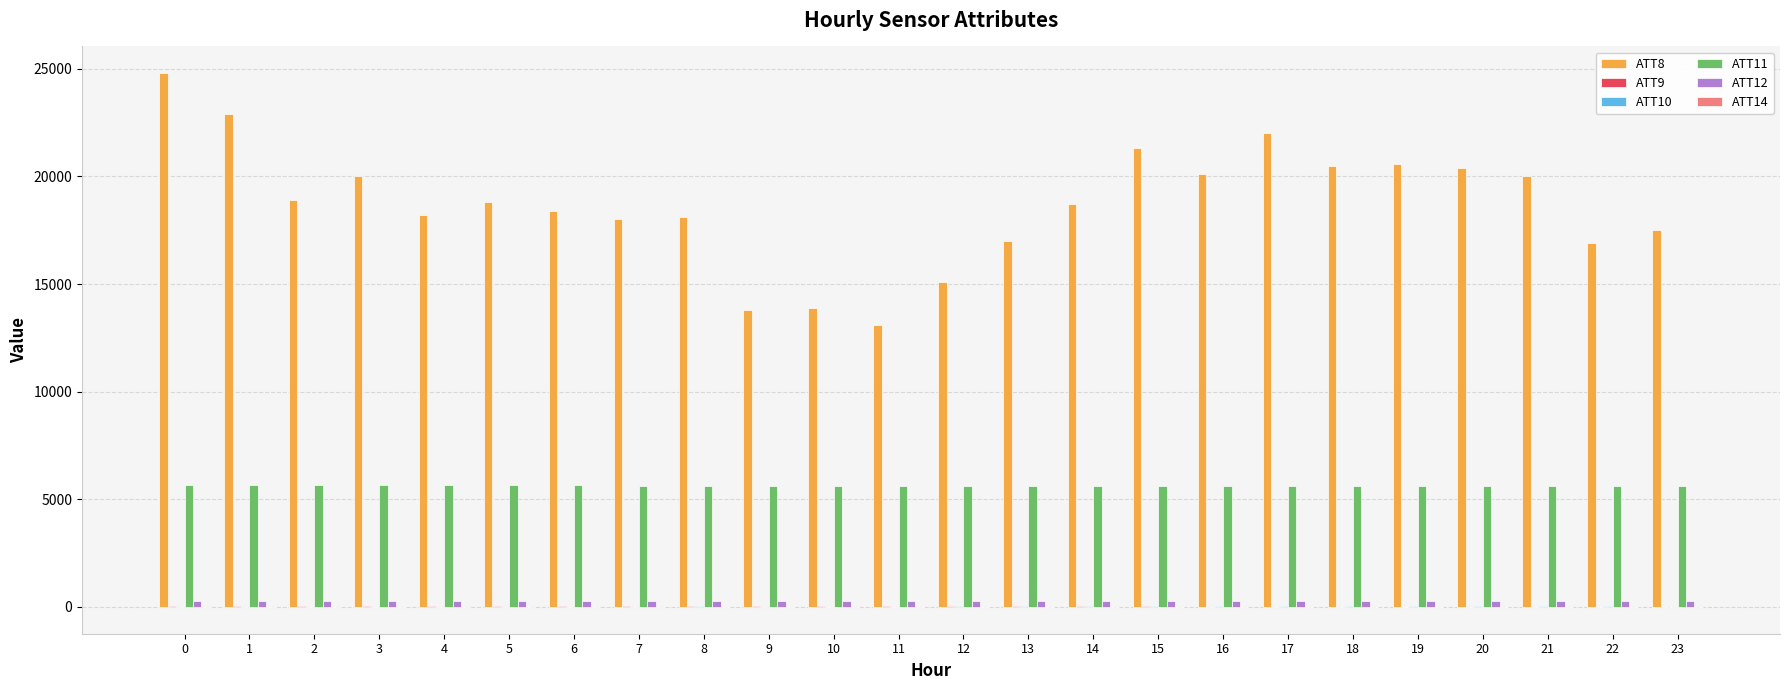

Which series has the largest total across all categories?

ATT8